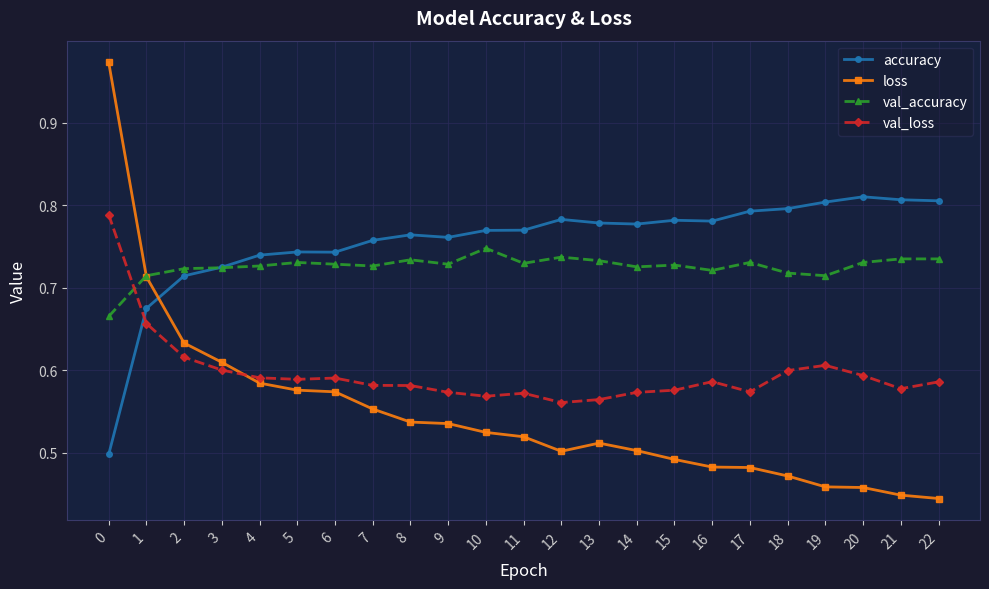

Where do val_loss and val_accuracy first cross each other?

0 and 1